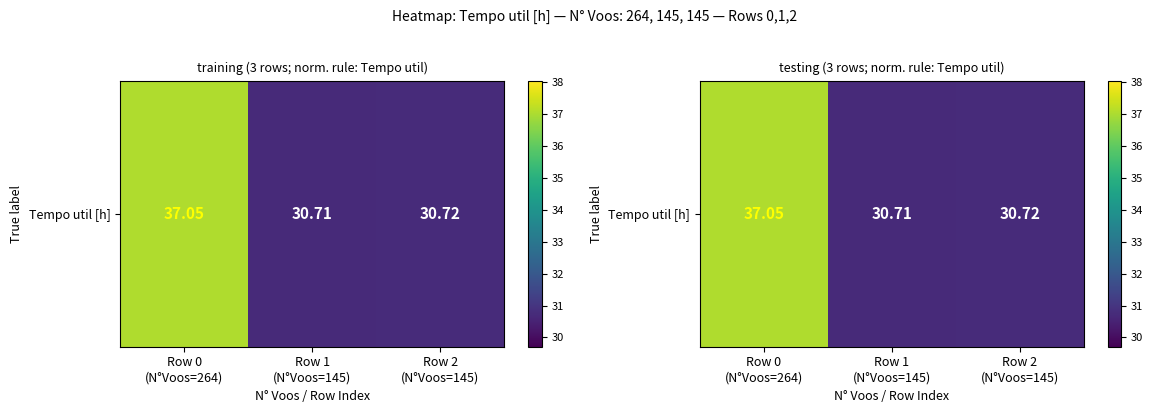

What is the sum of all values?

98.5